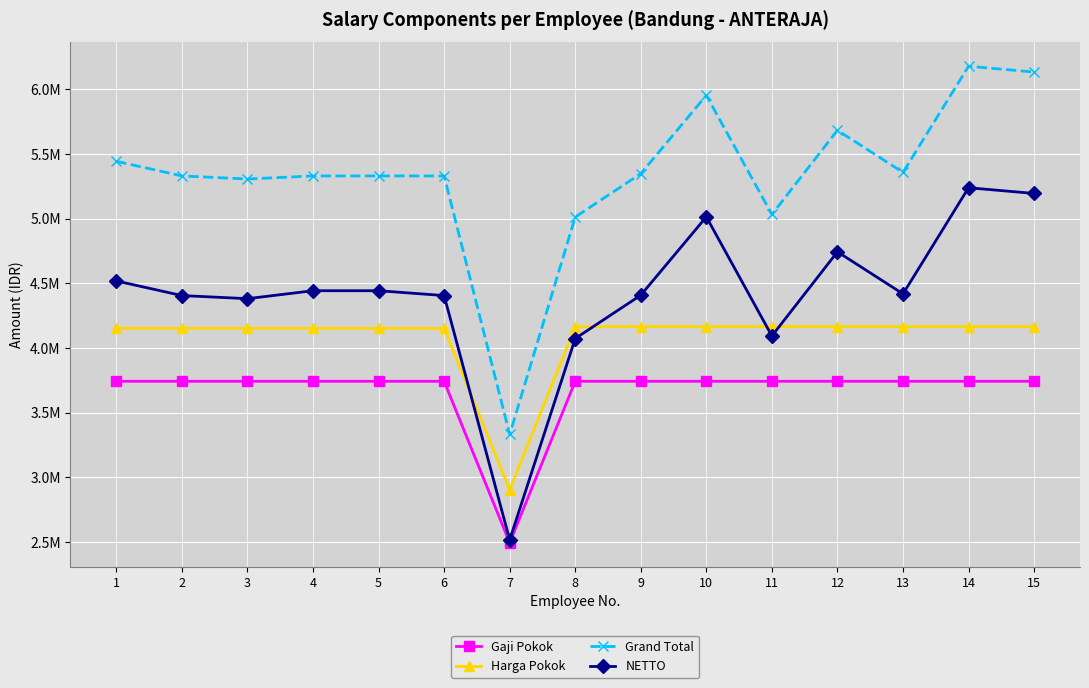

What is the difference between the second highest and second lowest values in the Grand Total series?

1120000.0